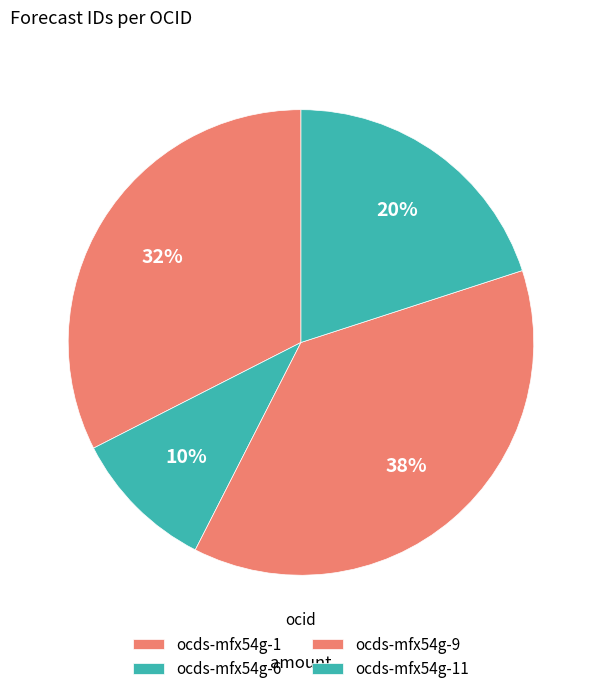

How many slices are in this pie chart?

4